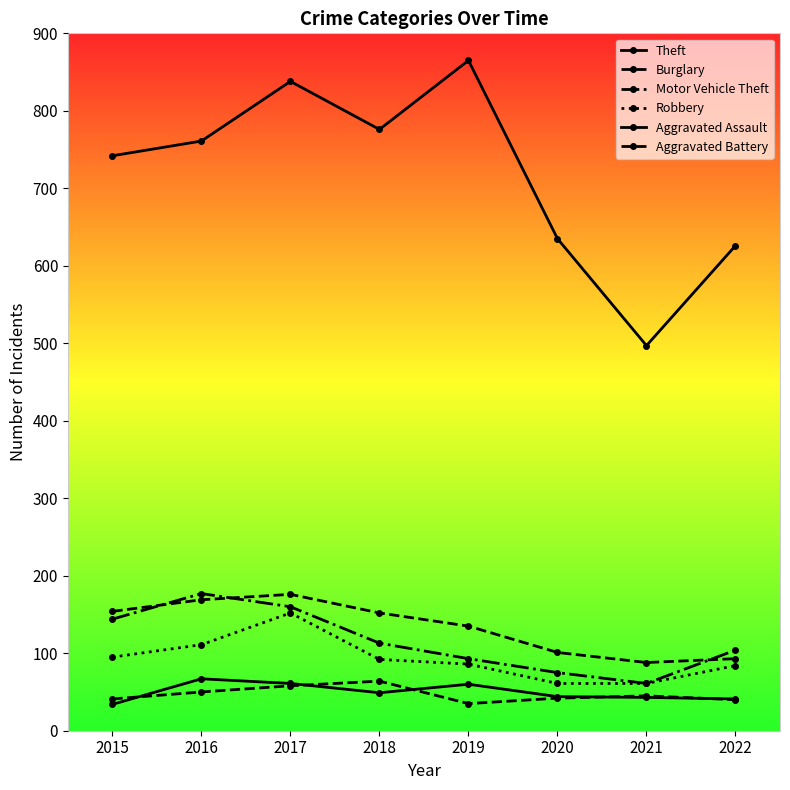

What is the average value of the Burglary series?

134